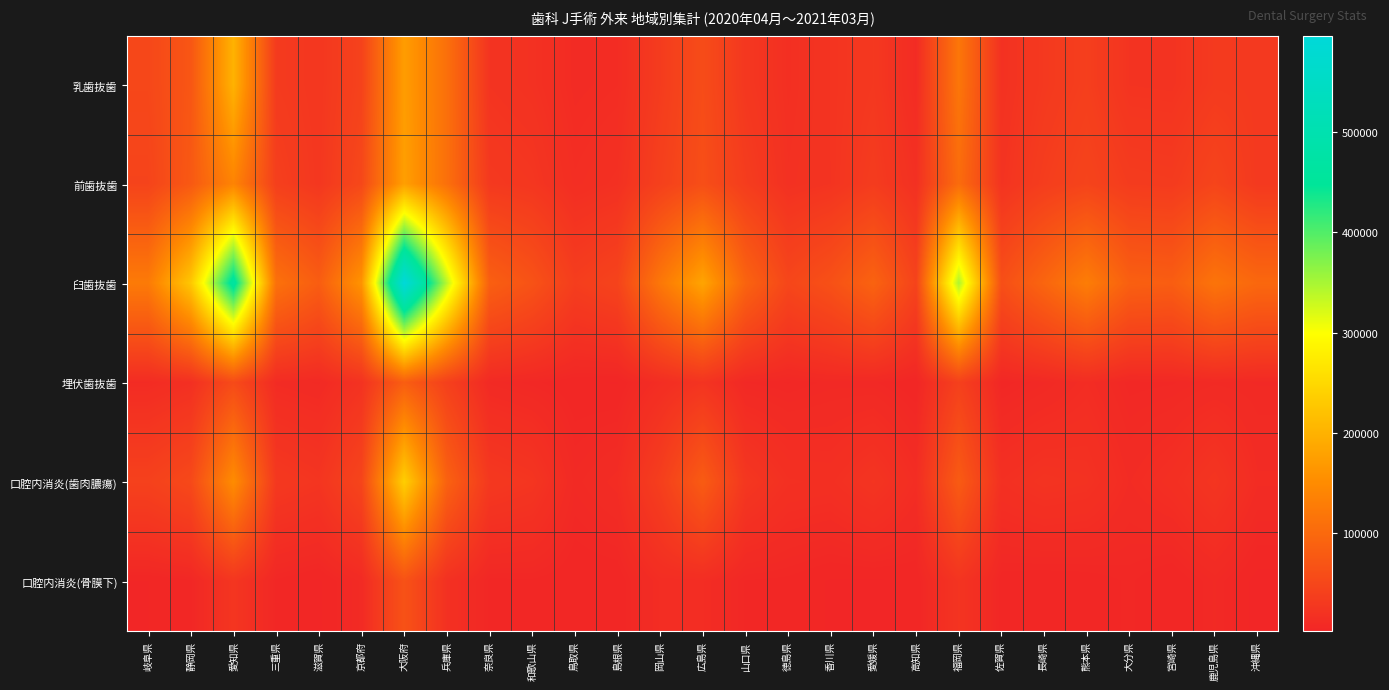

Which series has the largest total across all categories?

臼歯抜歯